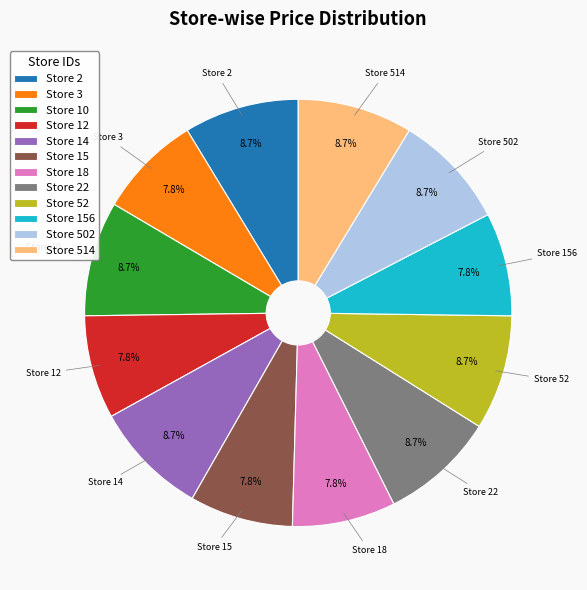

What percentage is NOT represented by Store 10?

91.3%